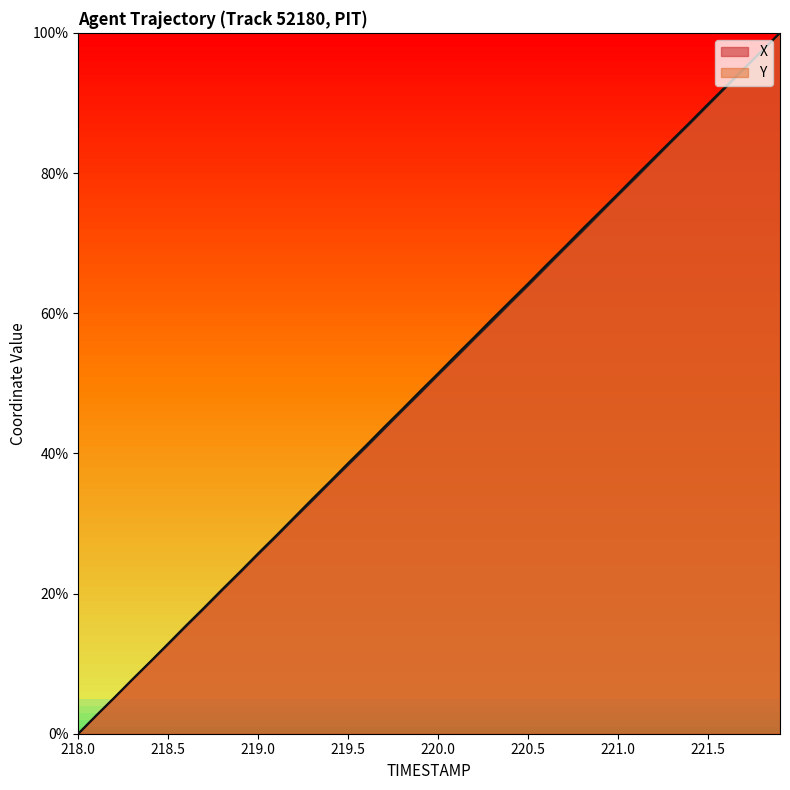

Count the number of data series in this chart.

2